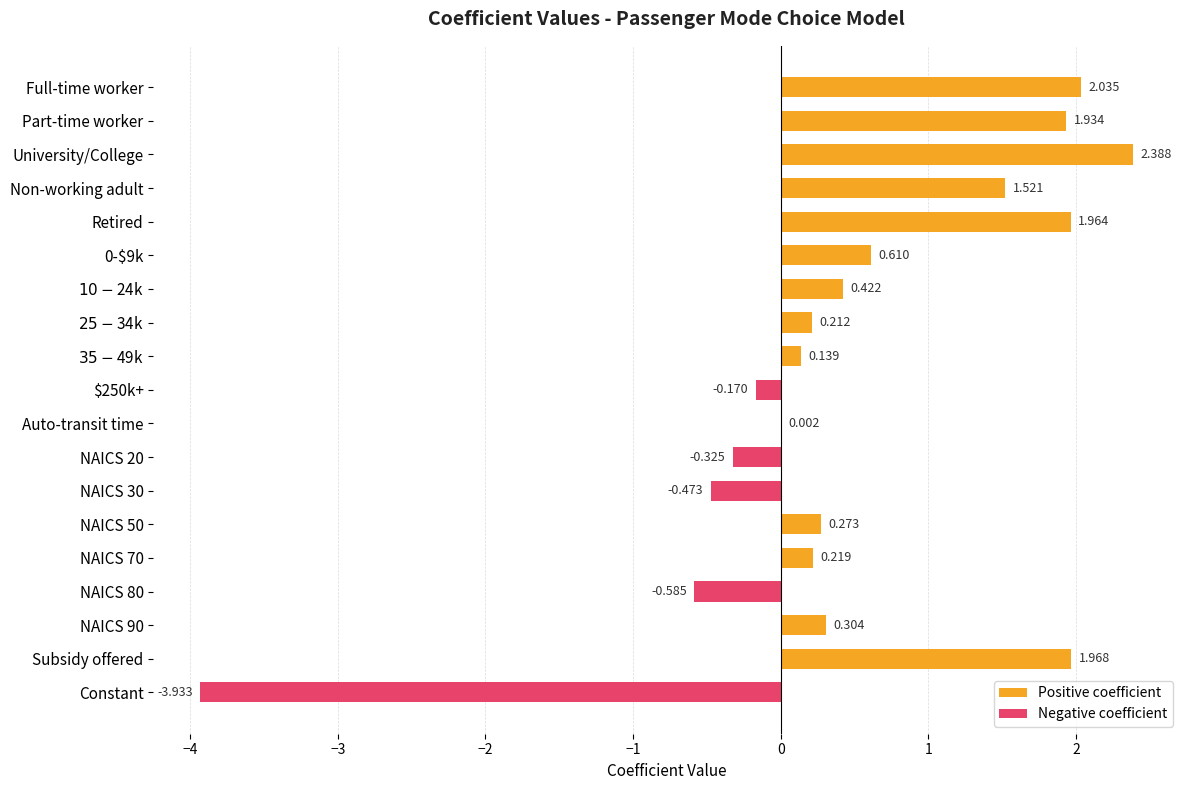

Reading left to right, list all the values displayed in this chart.

Positive coefficient: 2.0	1.9	2.4	1.5	2.0	0.6	0.4	0.2	0.1	0.0	0.0	0.0	0.0	0.3	0.2	0.0	0.3	2.0	0.0
Negative coefficient: 0.0	0.0	0.0	0.0	0.0	0.0	0.0	0.0	0.0	-0.2	0.0	-0.3	-0.5	0.0	0.0	-0.6	0.0	0.0	-3.9